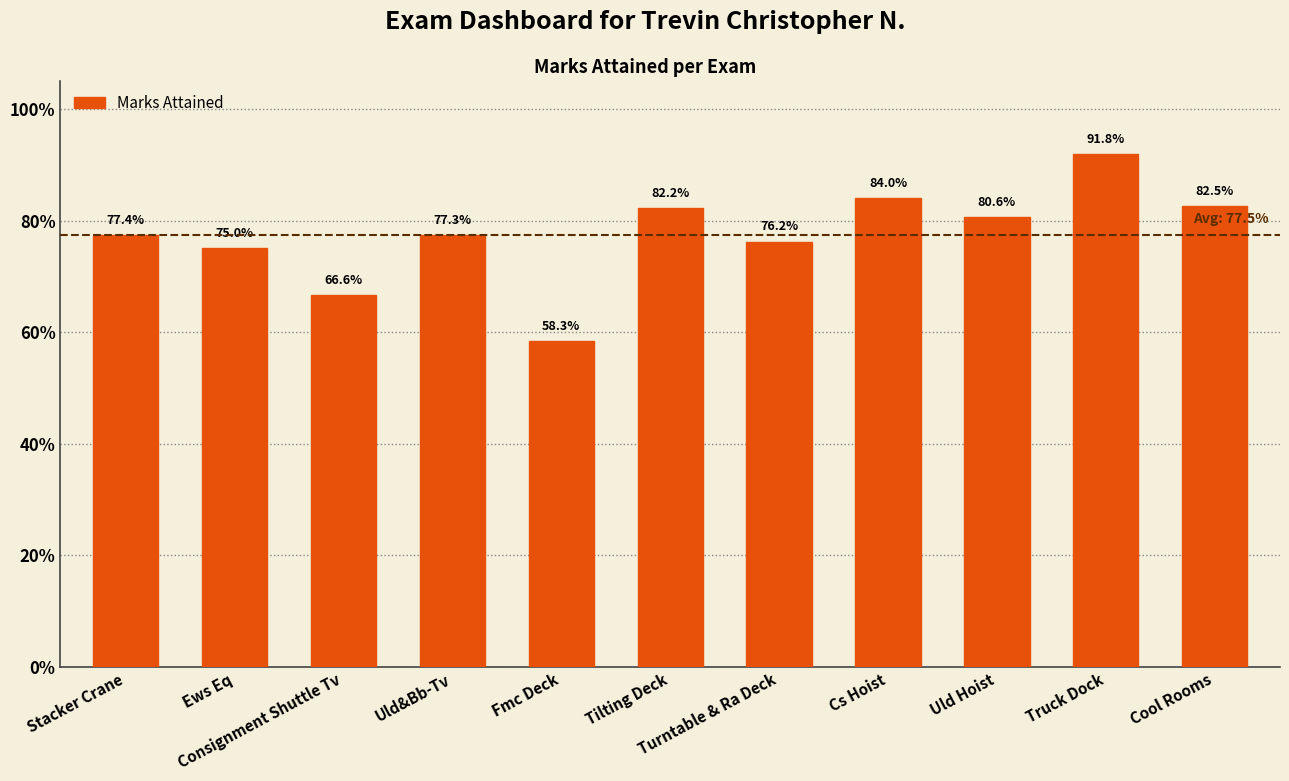

Are the bars horizontal?

No